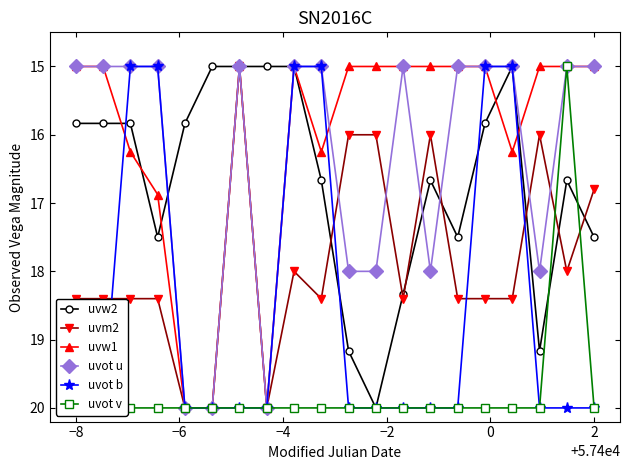

What is the smallest value displayed?

15.0